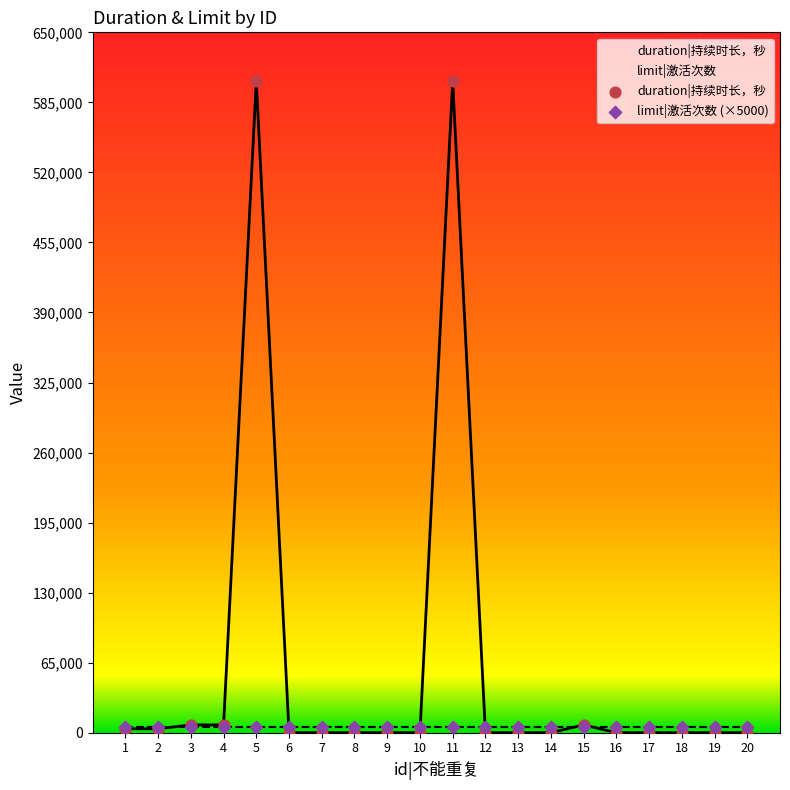

Between 12 and 20, which is larger?

12